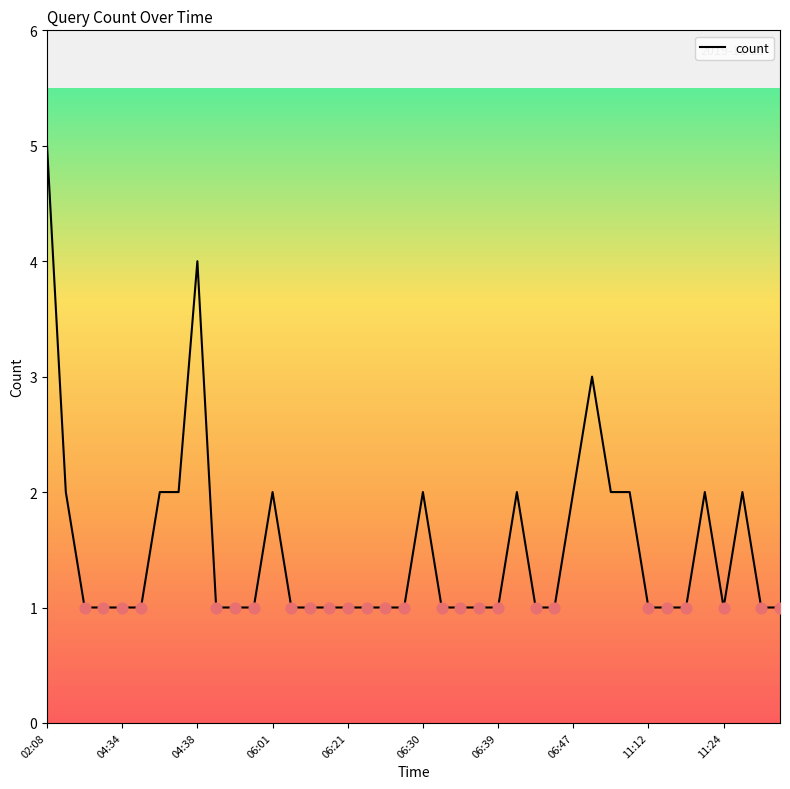

What is the difference between the maximum and minimum values?

4